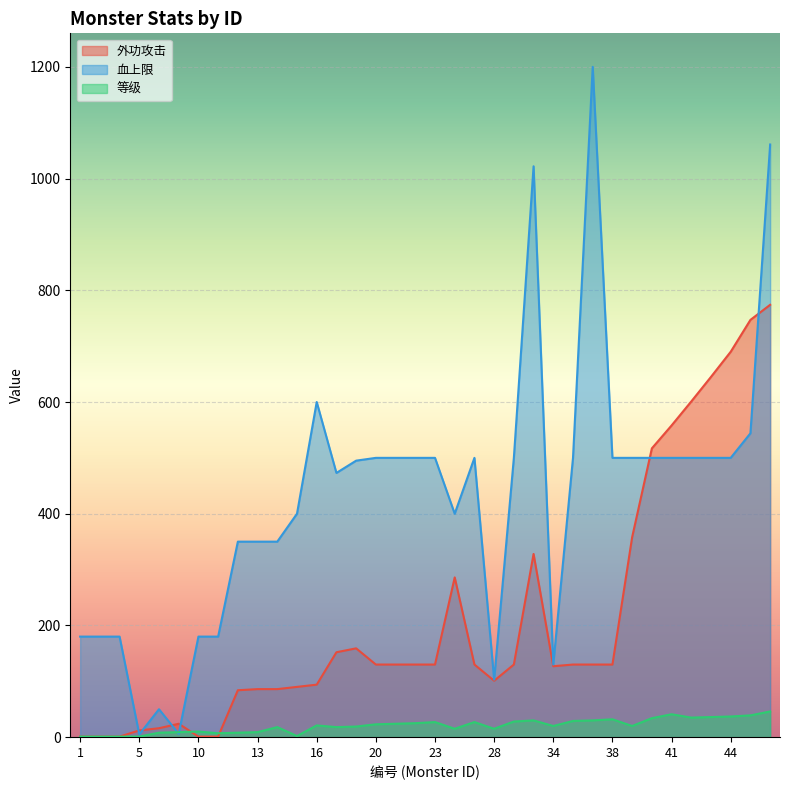

Reading right to left, list all the values displayed in this chart.

外功攻击: 46=774	45=747	44=690	43=645	42=601	41=558	40=517	39=358	38=130	37=130	35=130	34=127	30=328	29=130	28=101	25=130	24=286	23=130	22=130	21=130	20=130	19=159	18=152	16=94	15=90	14=86	13=86	12=84	11=1	10=1	9=24	8=16	5=12	3=1	2=1	1=1
血上限: 46=1061	45=544	44=500	43=500	42=500	41=500	40=500	39=500	38=500	37=1200	35=500	34=130	30=1022	29=500	28=103	25=500	24=400	23=500	22=500	21=500	20=500	19=495	18=473	16=600	15=400	14=350	13=350	12=350	11=180	10=180	9=6	8=50	5=5	3=180	2=180	1=180
等级: 46=46	45=39	44=37	43=36	42=35	41=41	40=34	39=20	38=32	37=30	35=29	34=20	30=30	29=28	28=15	25=27	24=15	23=27	22=25	21=24	20=23	19=19	18=18	16=21	15=2	14=18	13=9	12=8	11=7	10=10	9=9	8=8	5=1	3=1	2=1	1=1